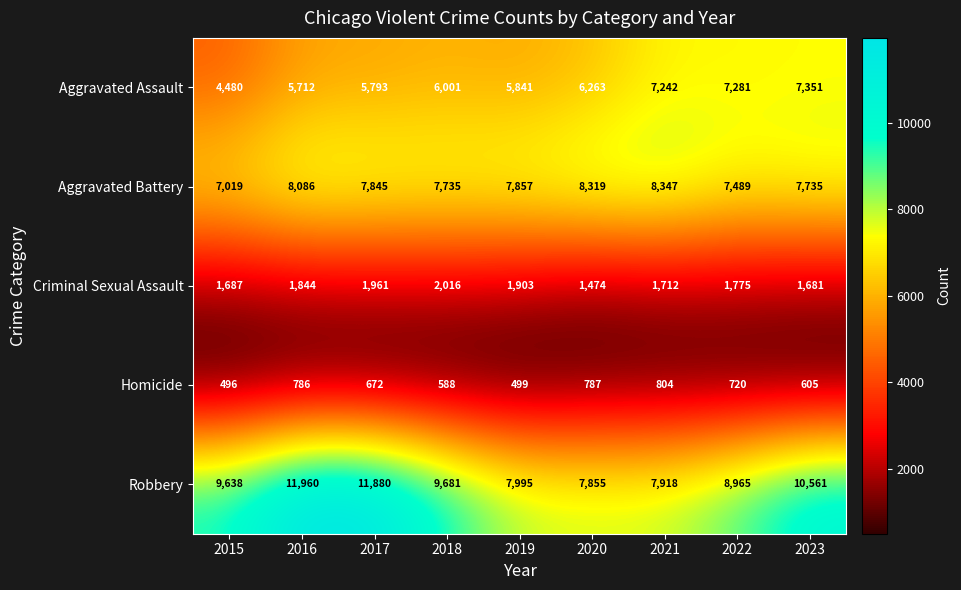

What is the difference between the second highest and minimum values in the Aggravated Battery series?

1300